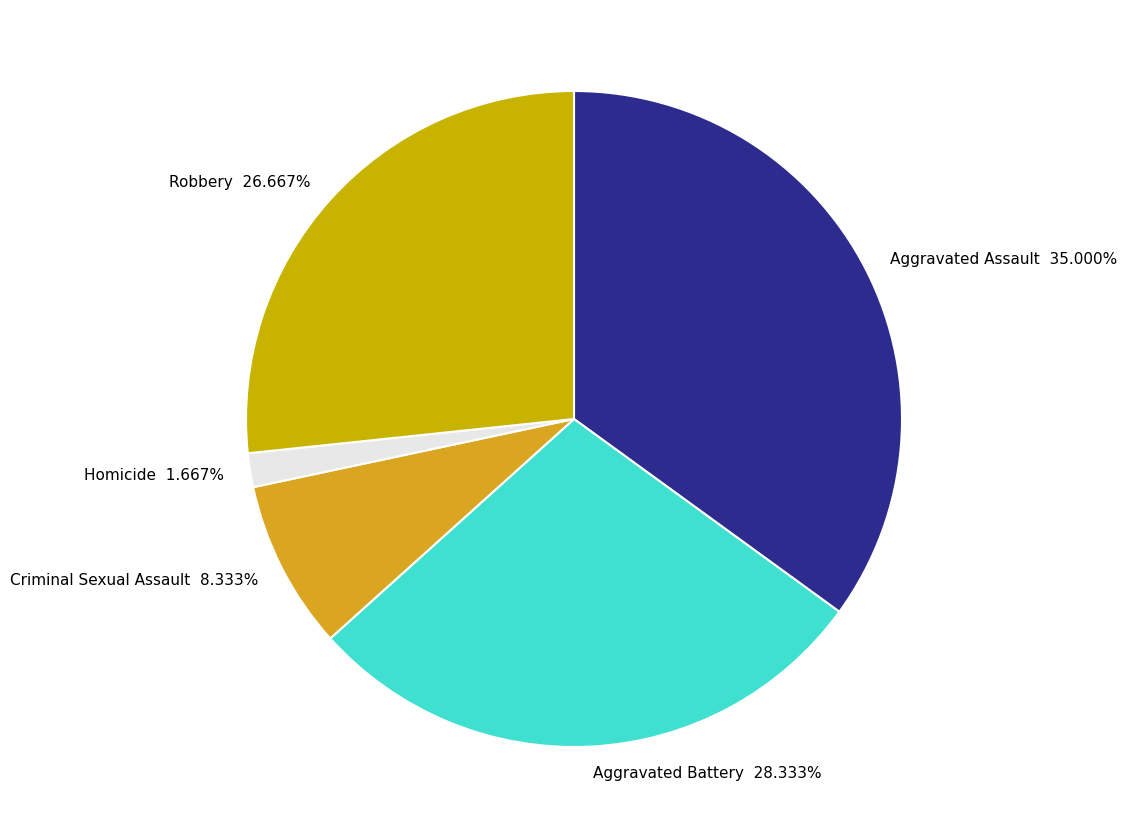

Combined, do Criminal Sexual Assault and Aggravated Assault account for over 50%?

No